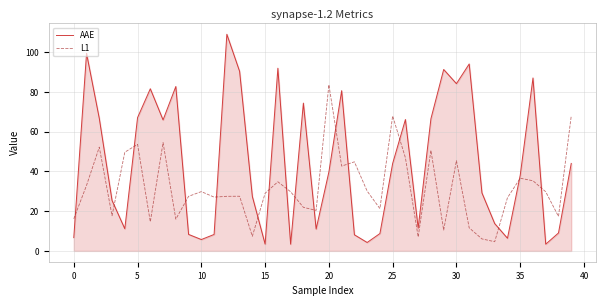

What is the maximum value for L1?

83.6